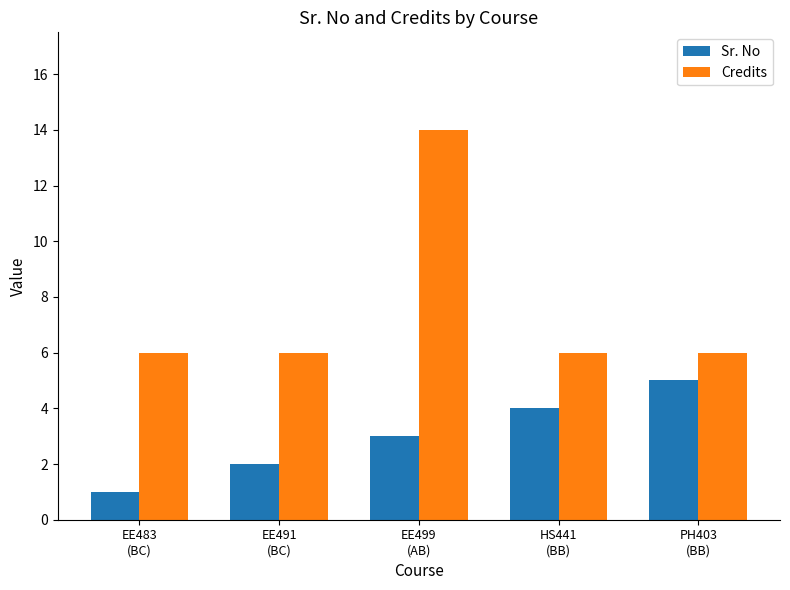

What is the value of the Credits bar at the 2nd from the left?

6